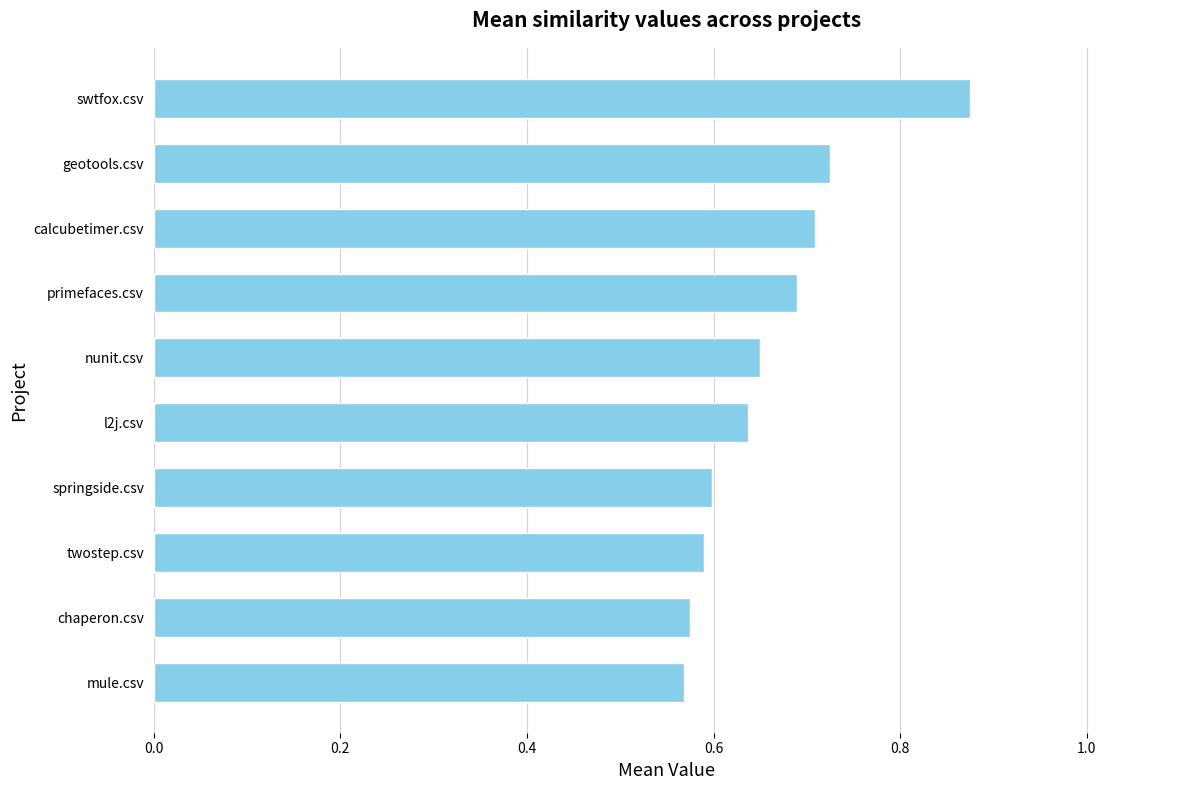

What is the difference between the maximum and second lowest values?

0.3